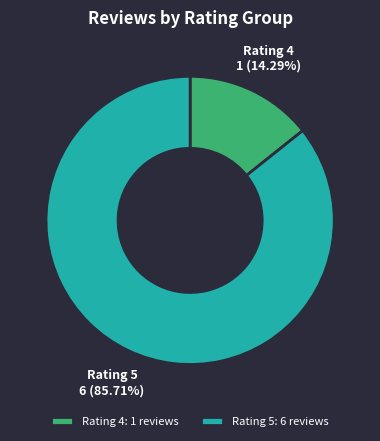

Which category has the smallest portion of the pie?

Rating 4: 1 reviews